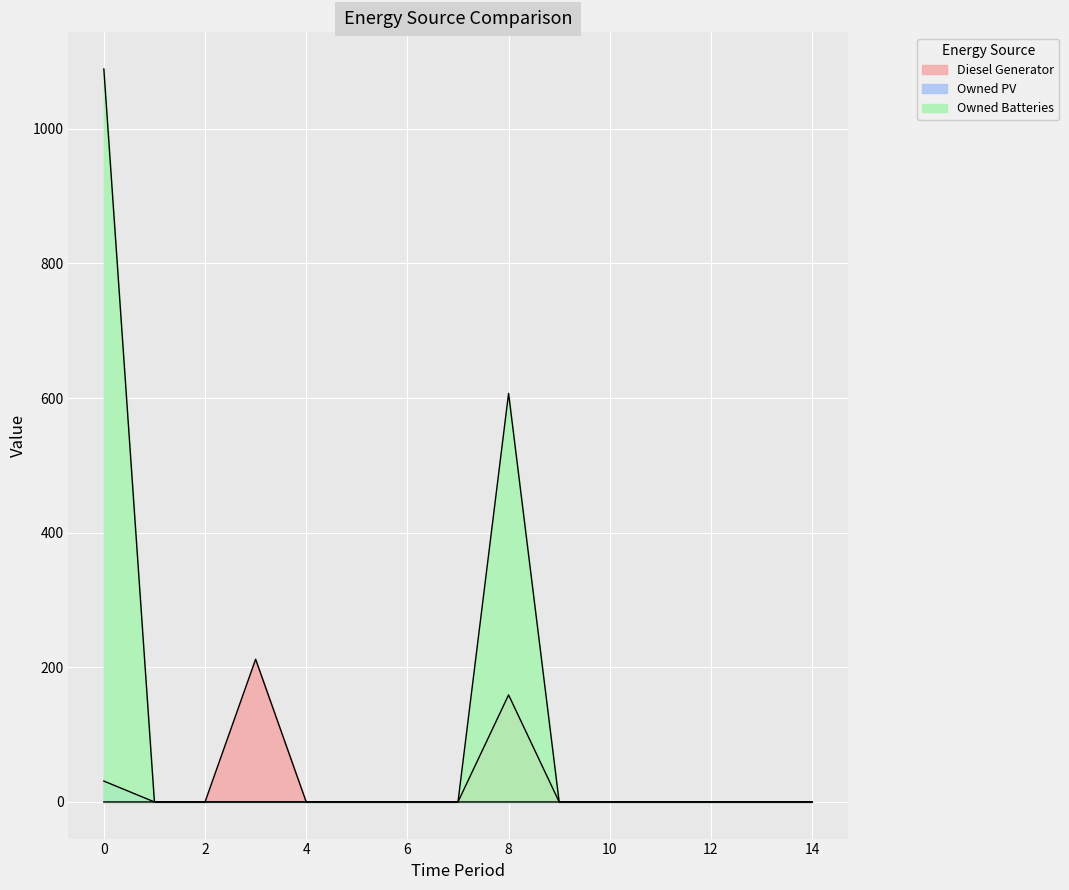

Rank the series by their maximum value, from lowest to highest.

Owned PV, Diesel Generator, Owned Batteries